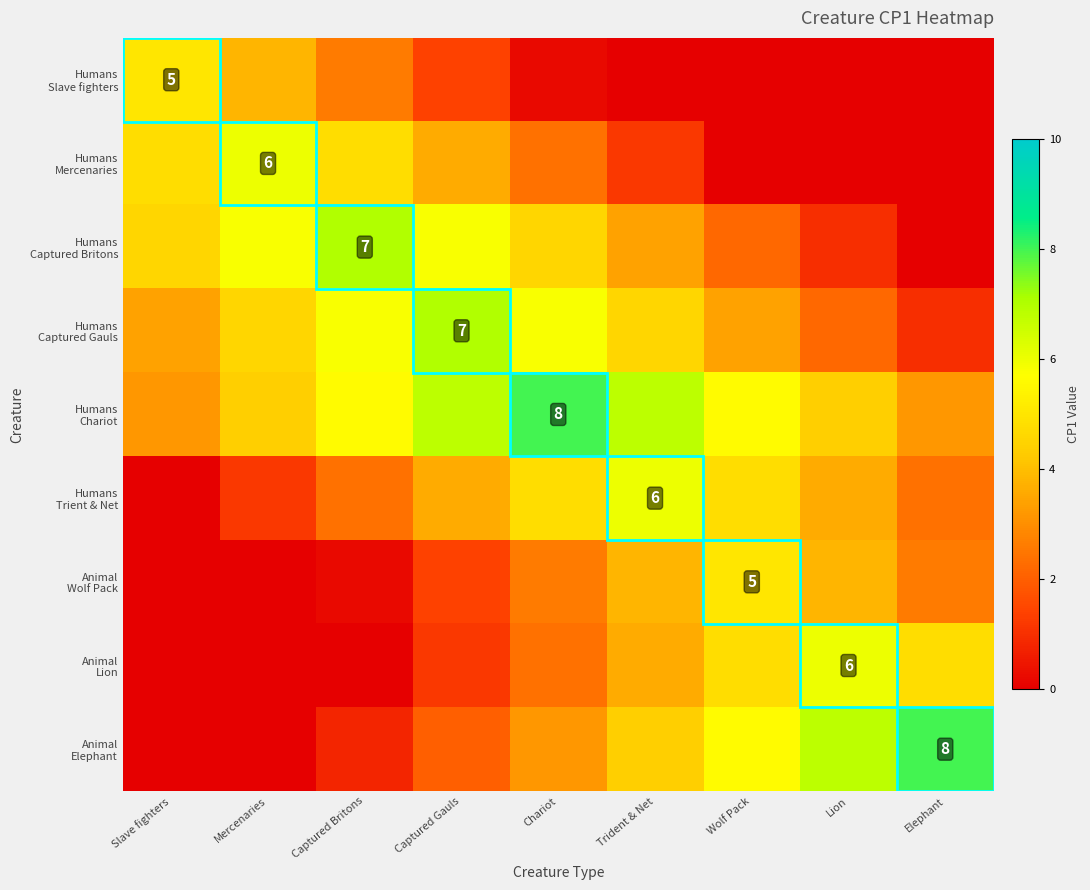

At which label is Humans Trient & Net closest to 3?

Captured Britons